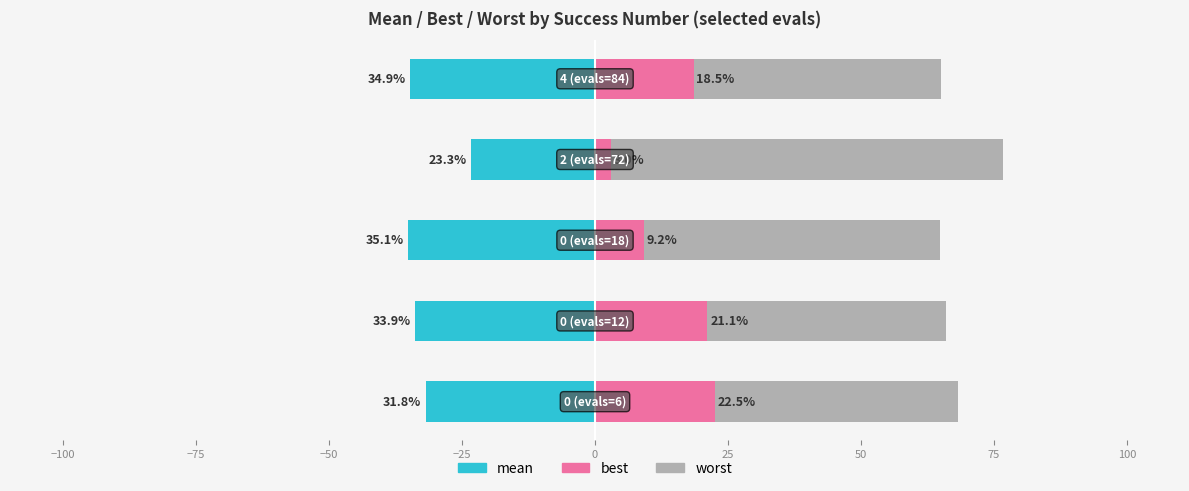

What is the maximum value for best?

22.5